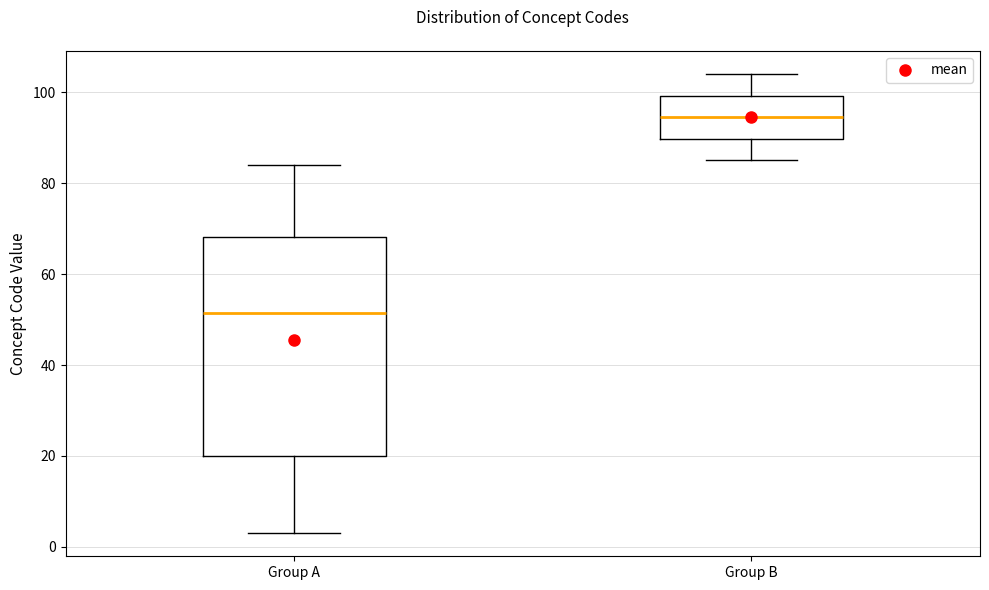

Comparing the boxes themselves (not the whiskers), which one is the tallest?

Group A